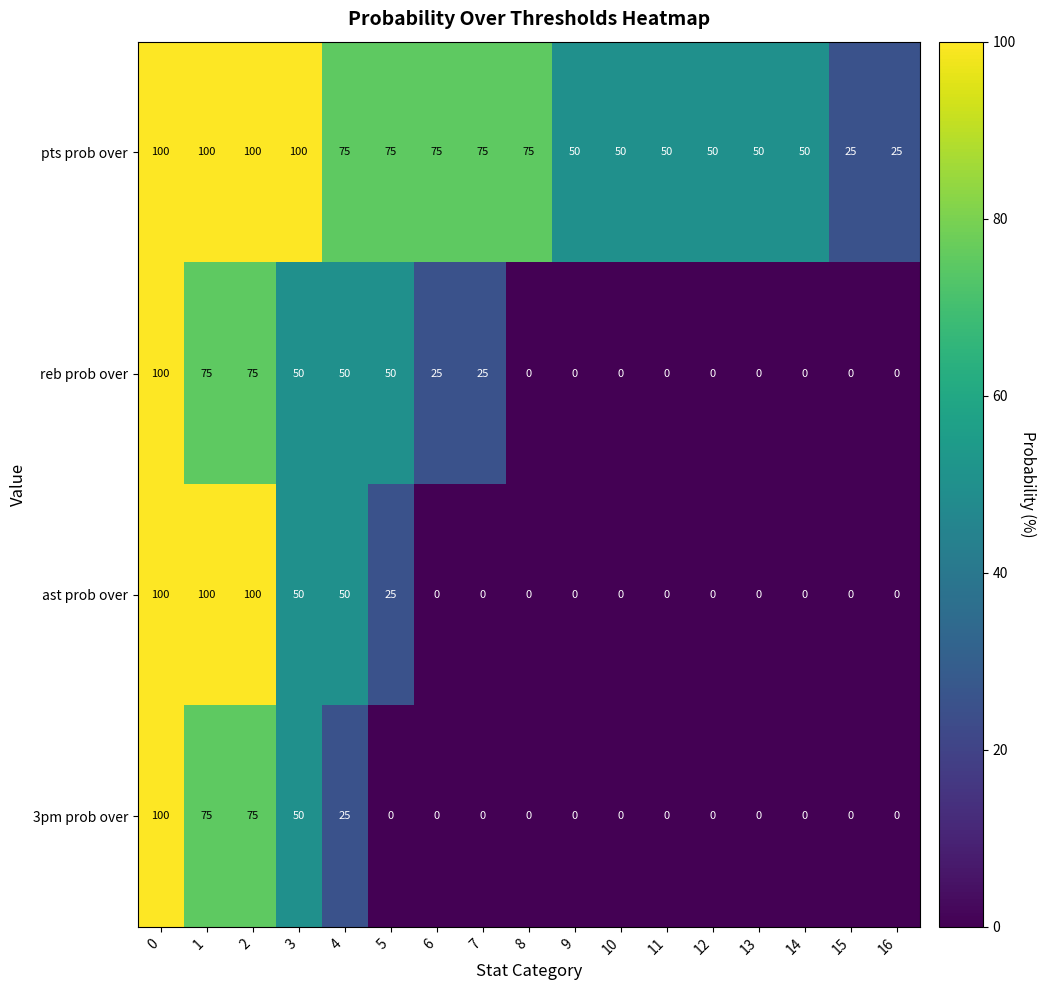

What is the difference between the highest and lowest values at 1?

25